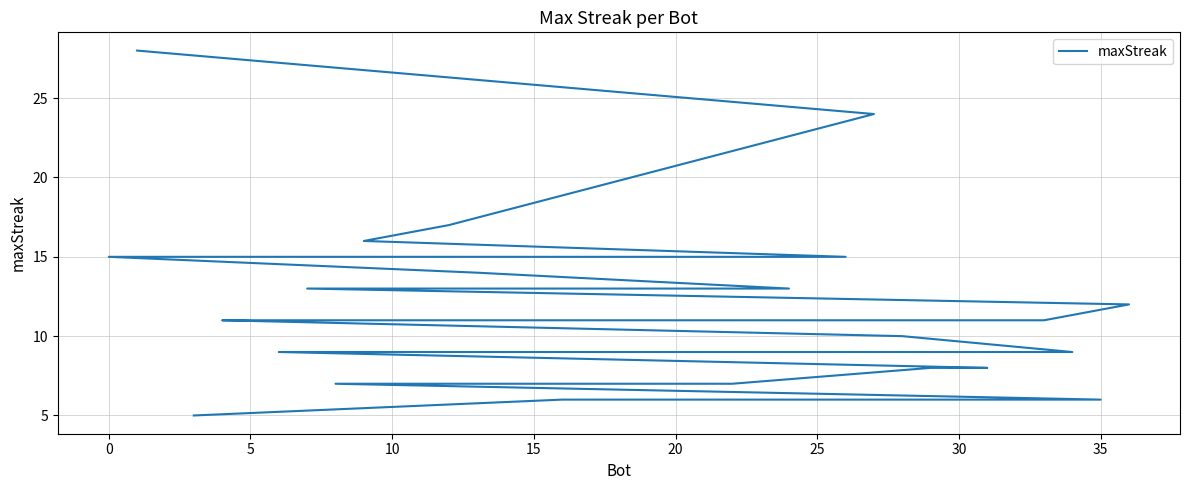

What is the maximum value shown in the chart?

28